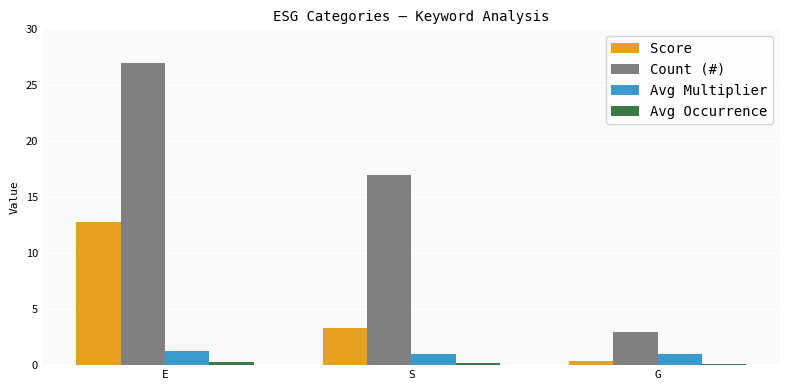

The value of Score at E is 12.8. True or false?

True